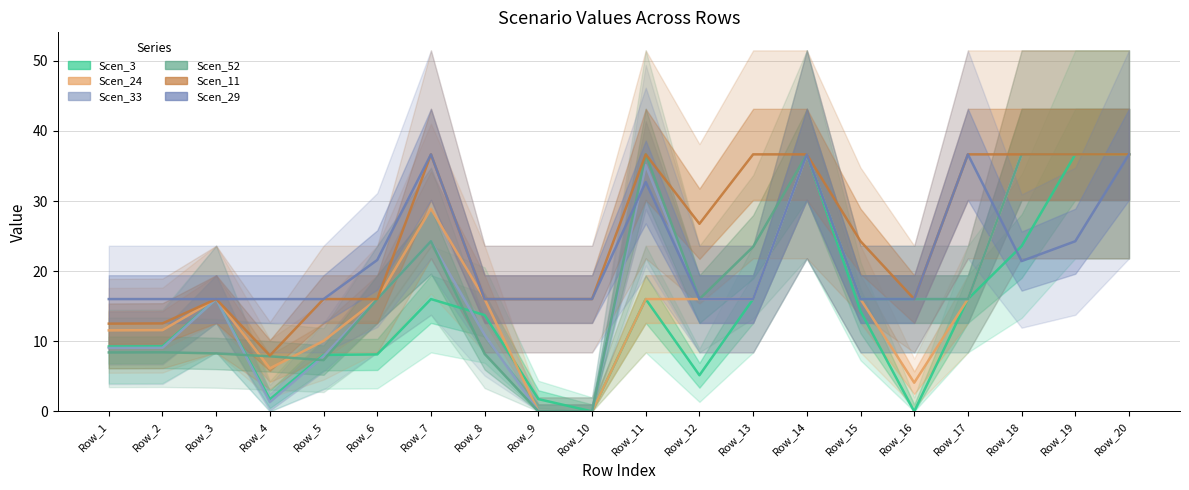

The Scen_11 series shows 12.5 at Row_1. True or false?

True